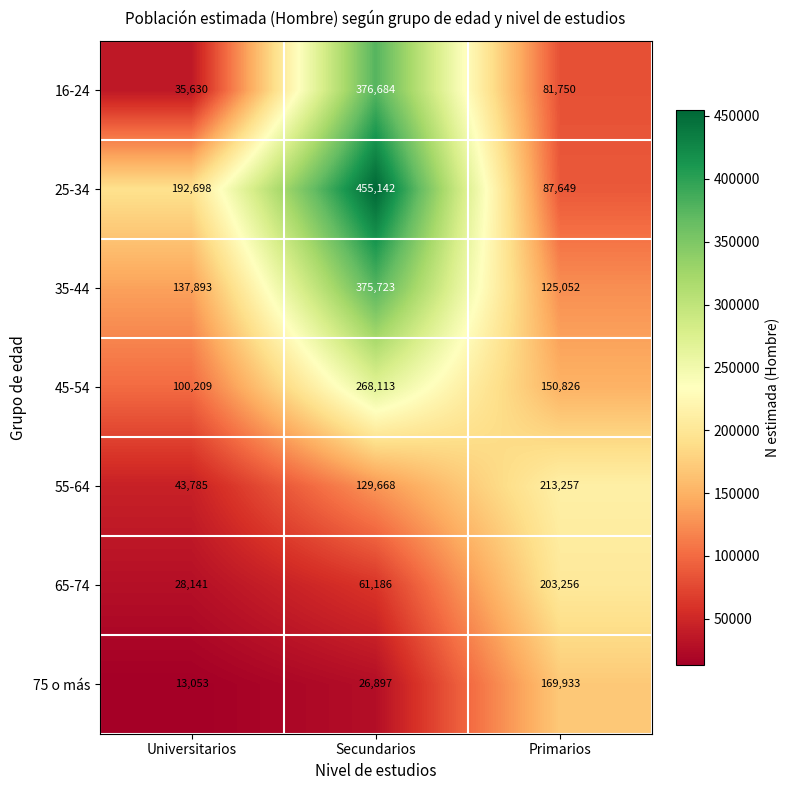

What is the difference between the highest and lowest values at Universitarios?

179645